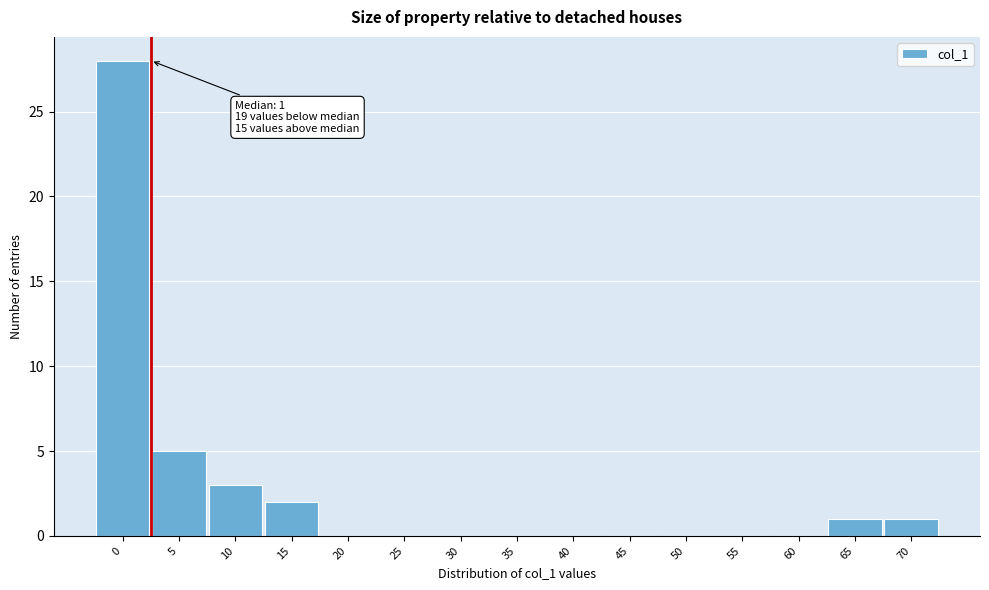

Reading left to right, extract all data points from this chart.

0=28	5=5	10=3	15=2	20=0	25=0	30=0	35=0	40=0	45=0	50=0	55=0	60=0	65=1	70=1